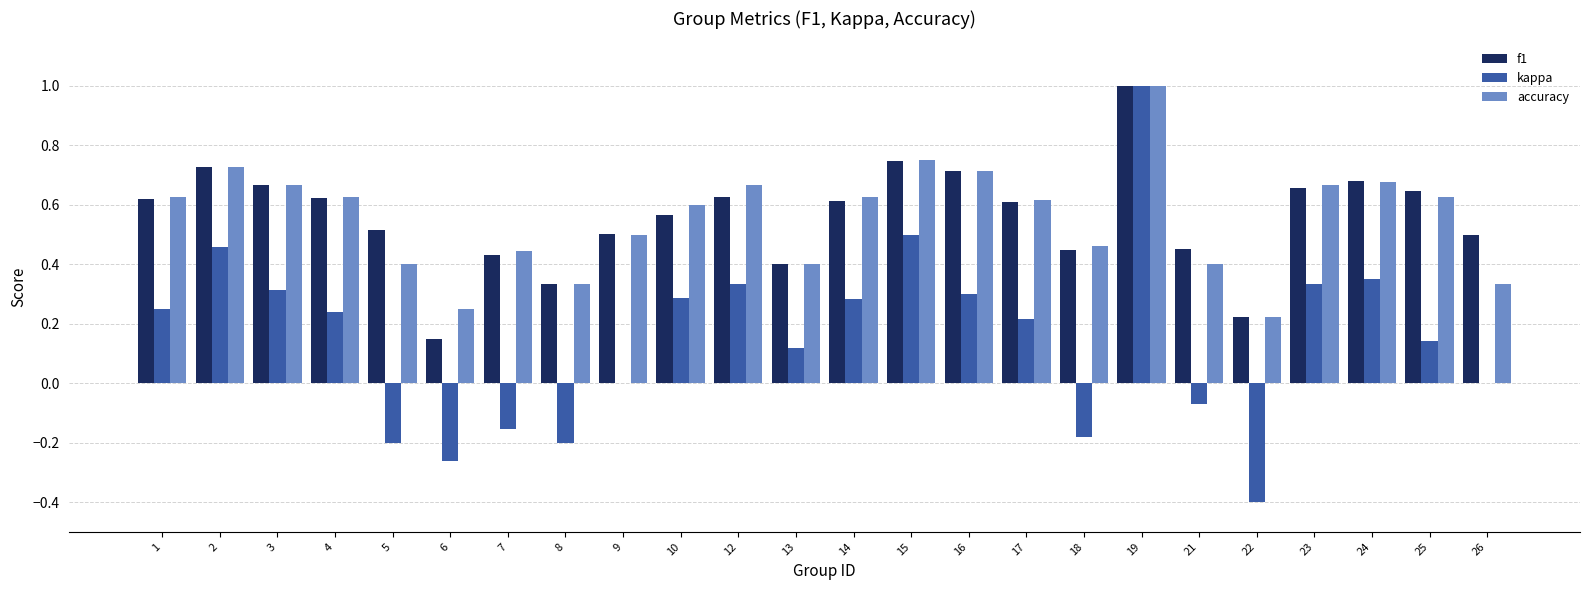

Where does the kappa series first go above 0?

1